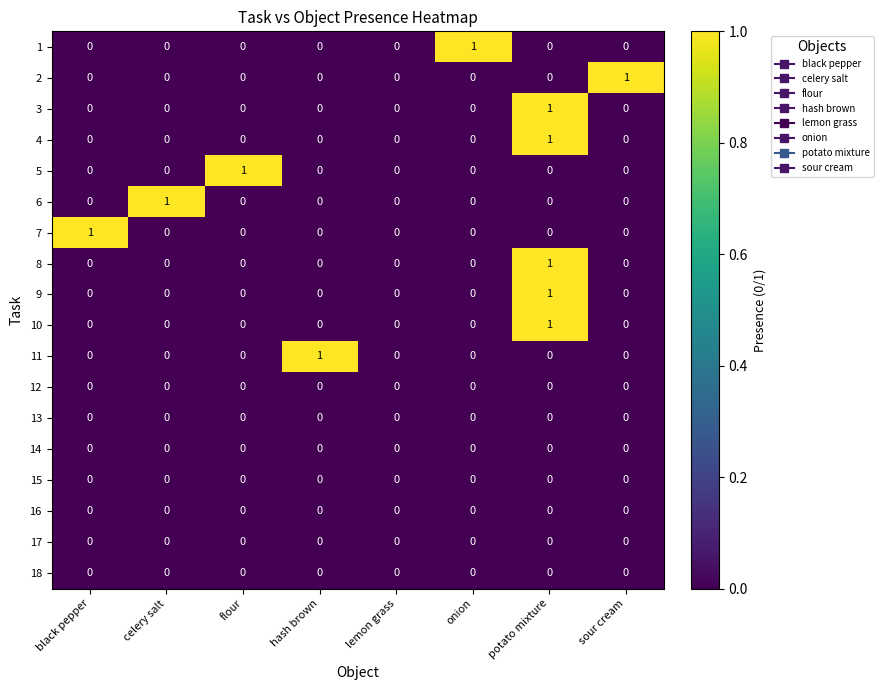

The value of 18 at sour cream is 0. True or false?

True